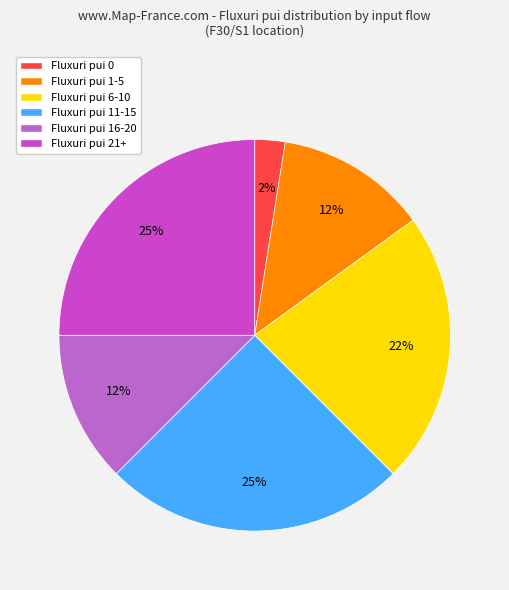

What is the smallest slice in the pie chart?

Fluxuri pui 0